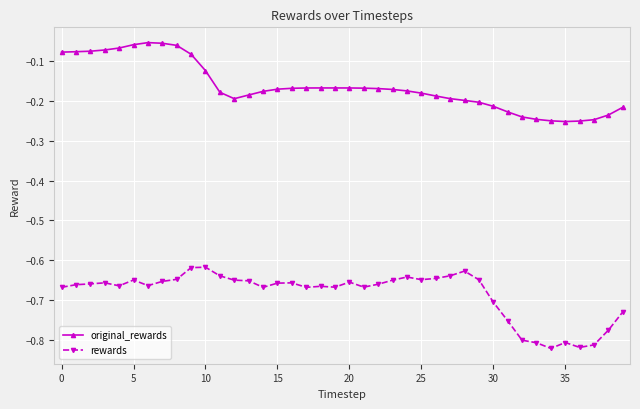

Which series has the largest total across all categories?

original_rewards